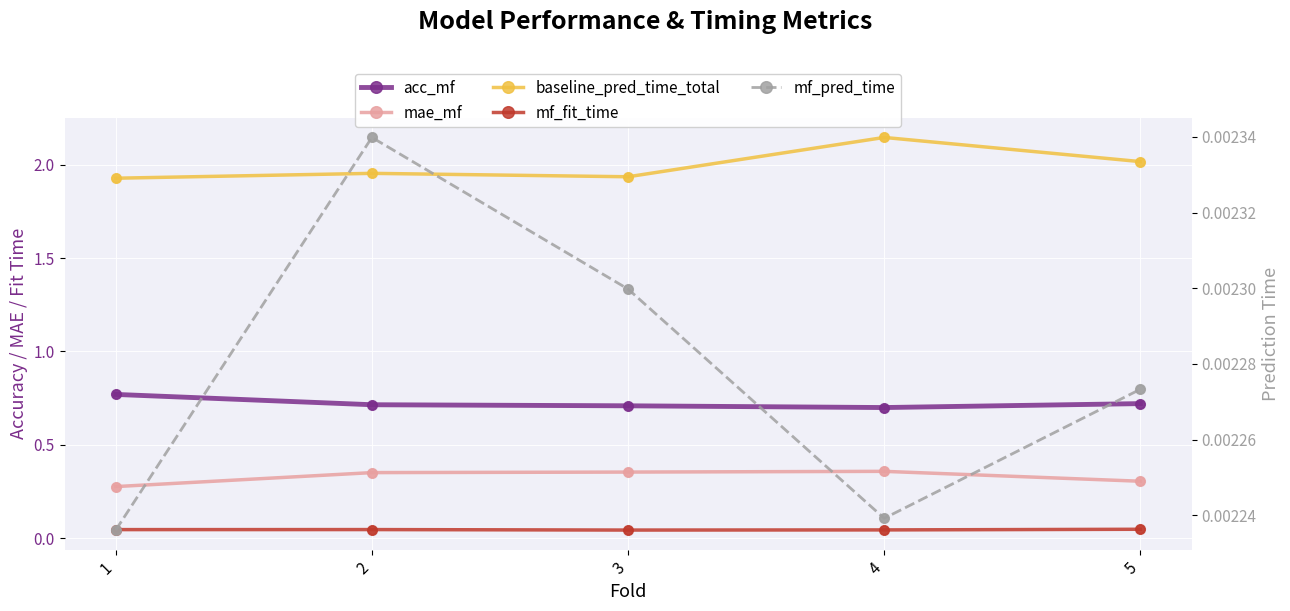

Which series reaches the minimum Y coordinate?

mf_pred_time